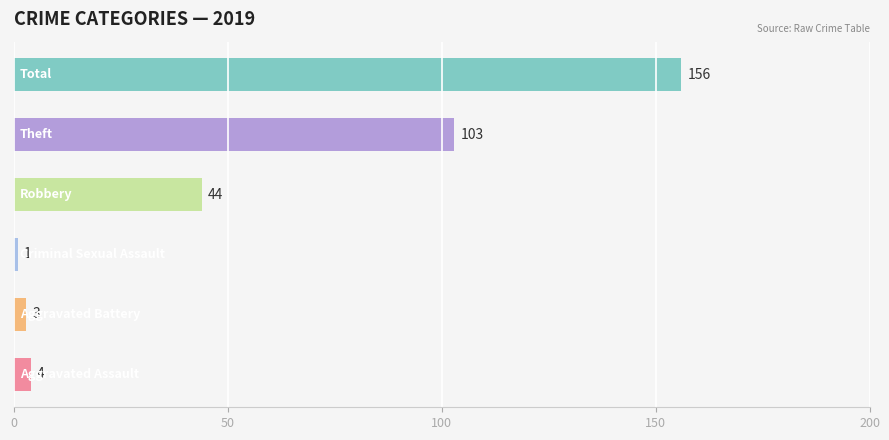

Reading bottom to top, what are all the values shown in this chart?

4	3	1	44	103	156